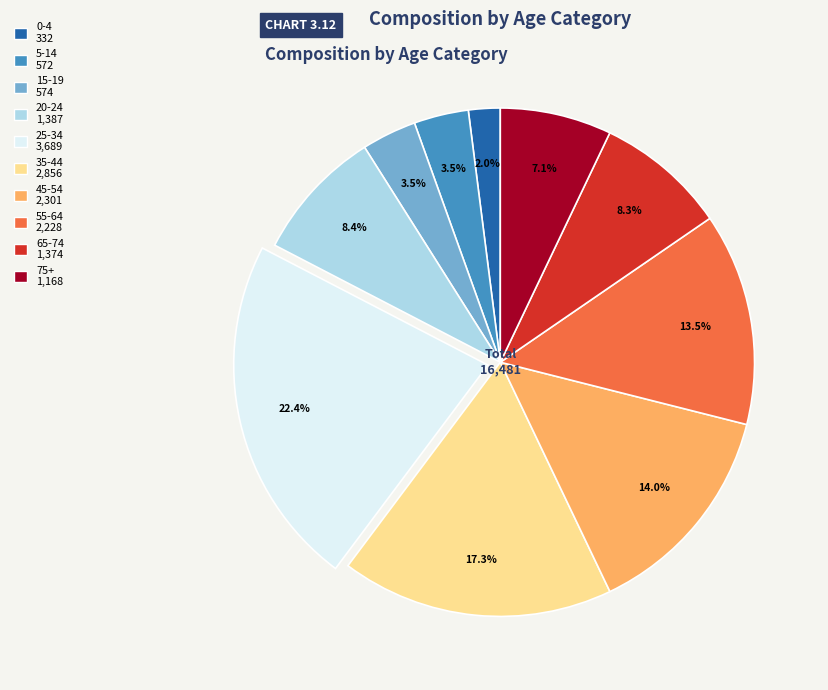

Does any single category account for the majority?

No